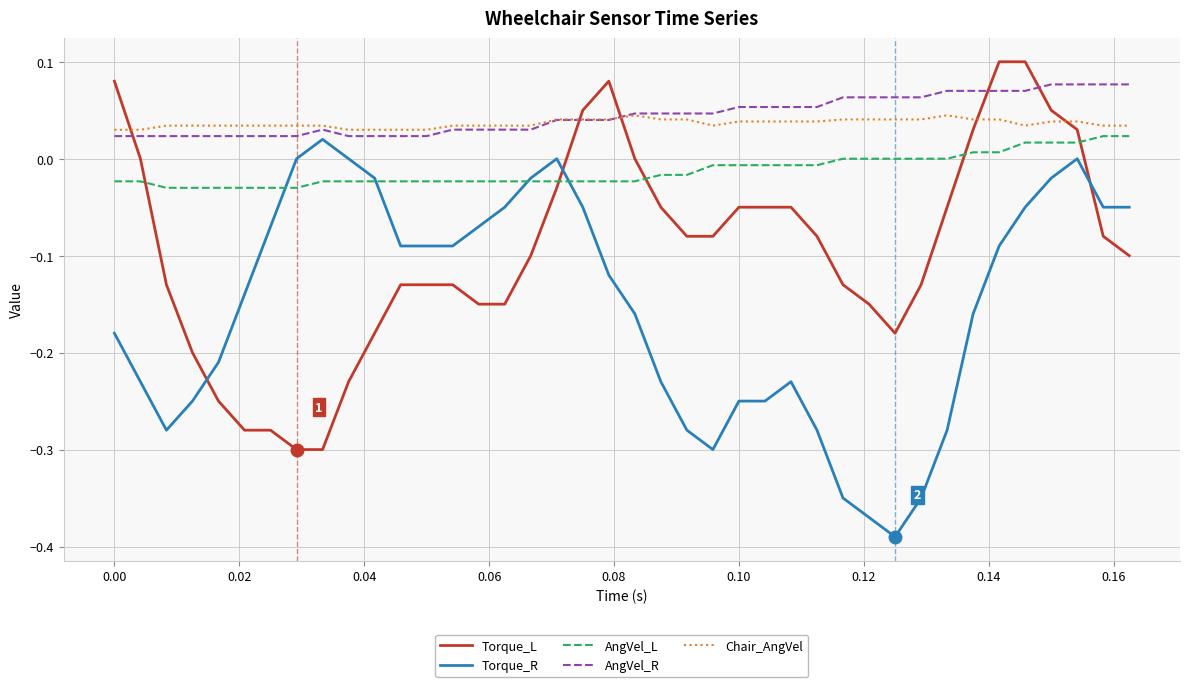

True or false: Torque_R and Chair_AngVel cross at least once.

False